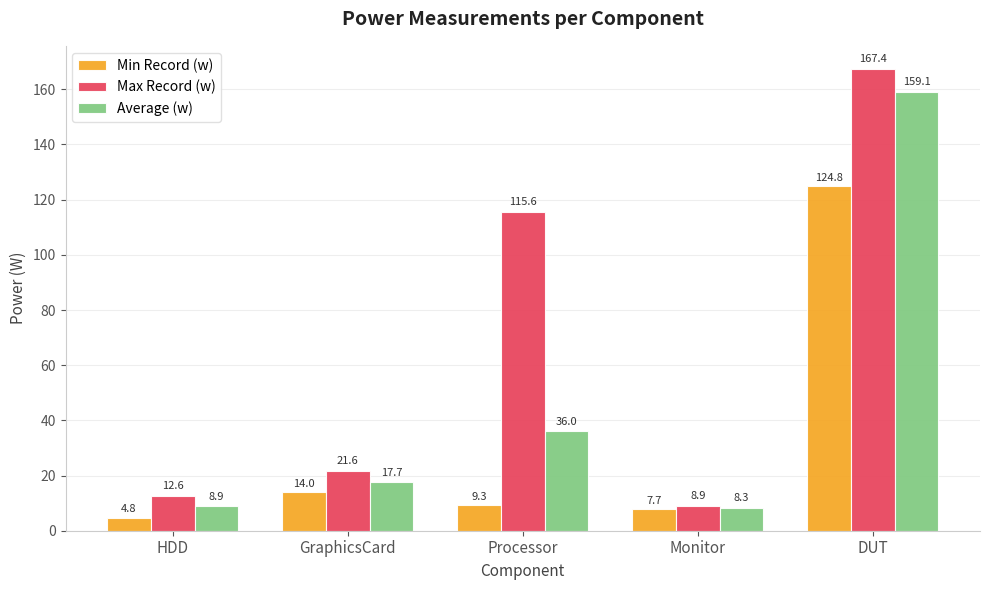

What is the sum of the Max Record (w) values at Monitor and DUT?

176.3